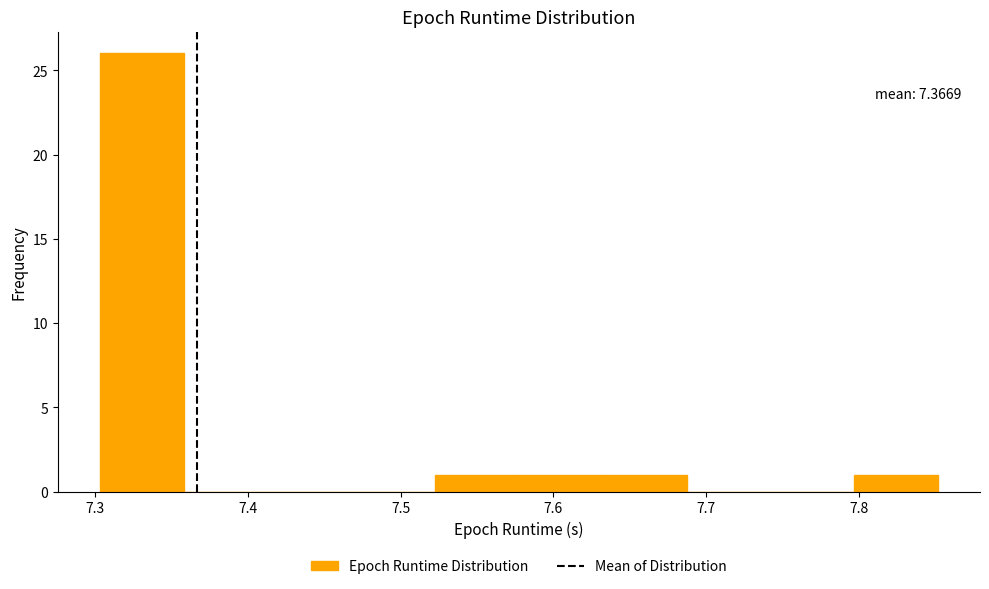

Over which range of the x-axis is the bar tallest?

7.30 to 7.36